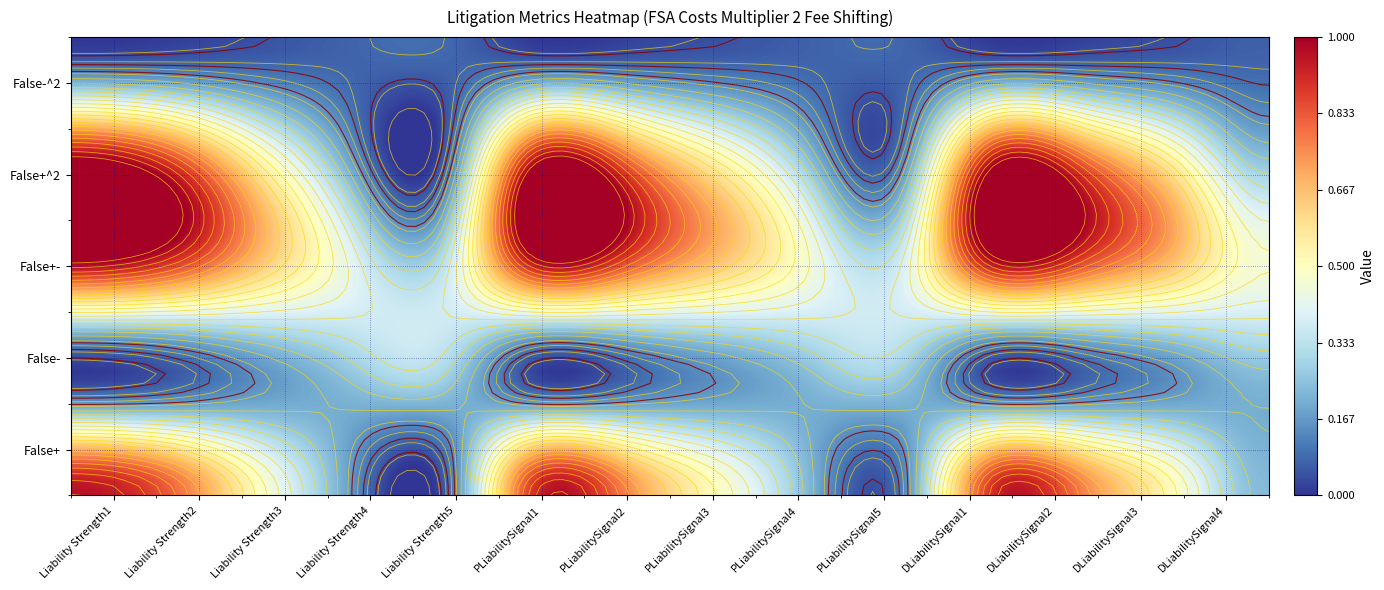

The PLiabilitySignal2 series shows 0.8 at 0. True or false?

True